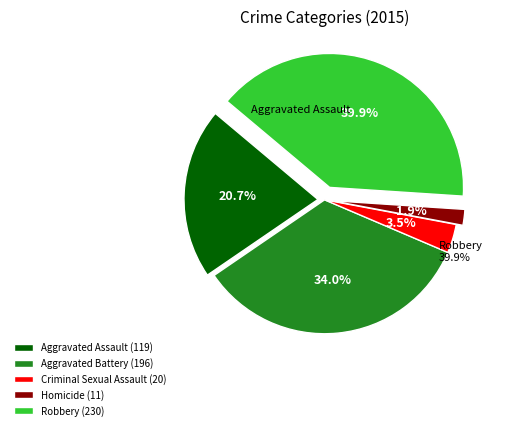

Which slice is the smallest?

Homicide